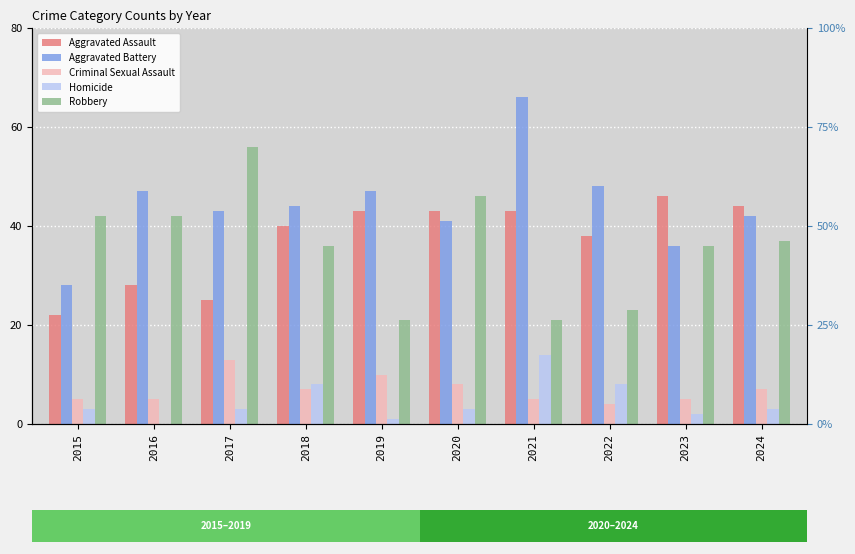

How many bars are there in total?

50